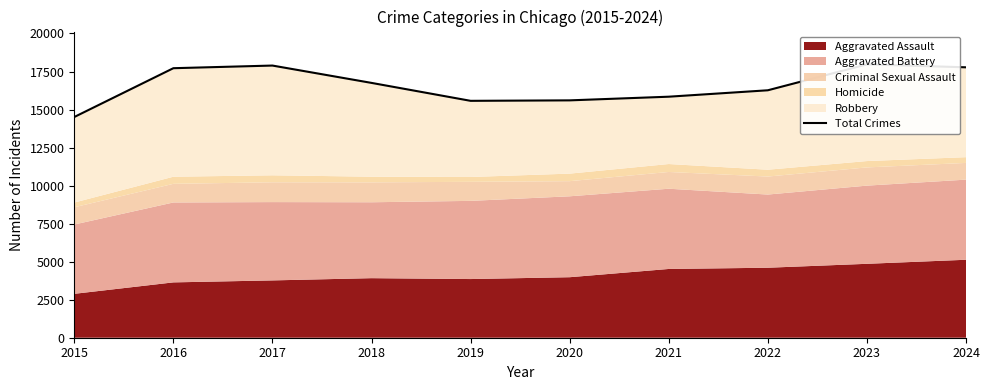

Read the value at 2022, to the nearest 50.

16250